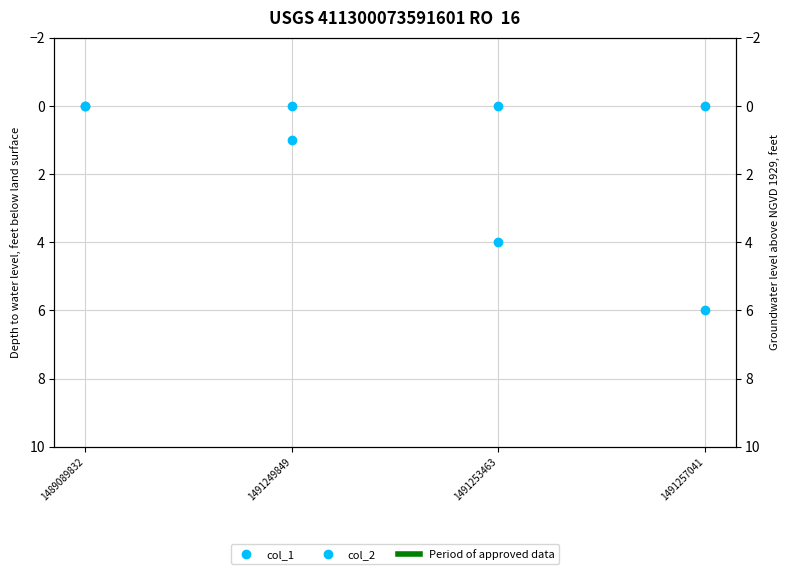

Rank the series by their average value, from lowest to highest.

col_2, col_1